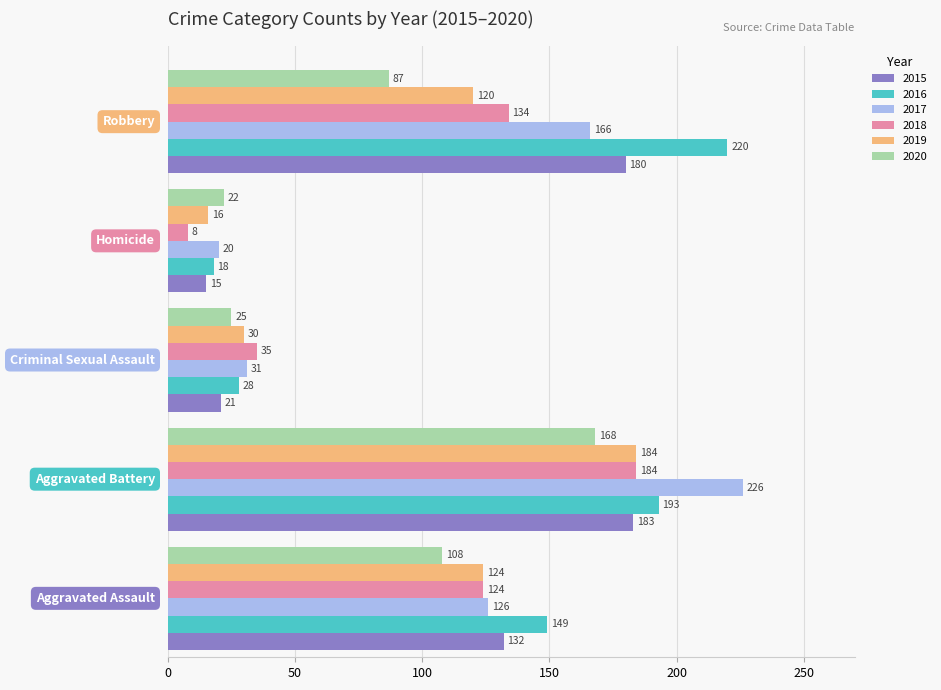

What are all the series names shown in the legend?

2015, 2016, 2017, 2018, 2019, 2020